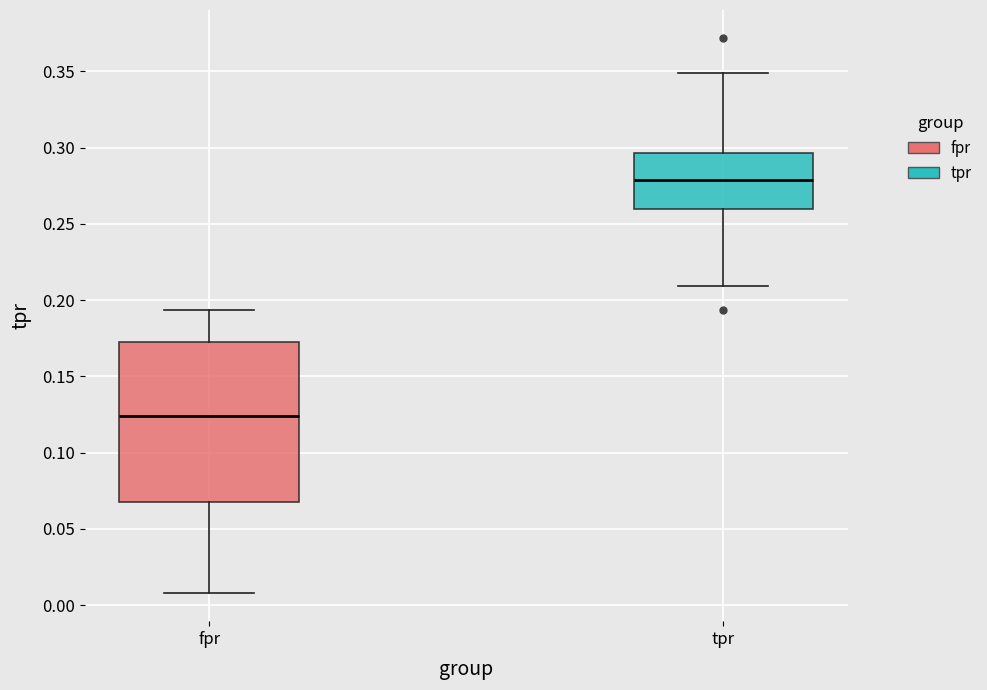

Where is the upper edge of the box for tpr on the y-axis? The values are not printed on the chart, so give them approximately, as read against the axis.

0.295